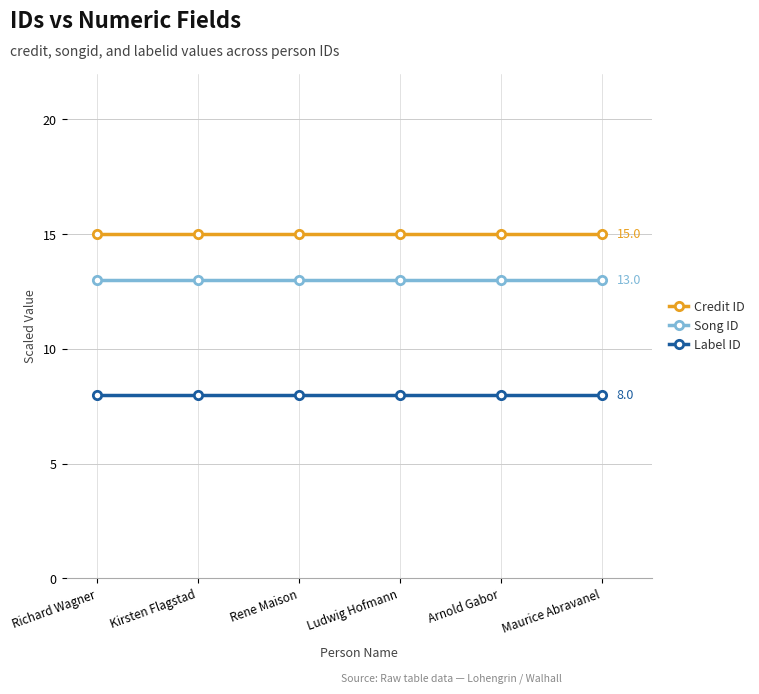

Is it true that Credit ID equals 15 at Rene Maison?

True